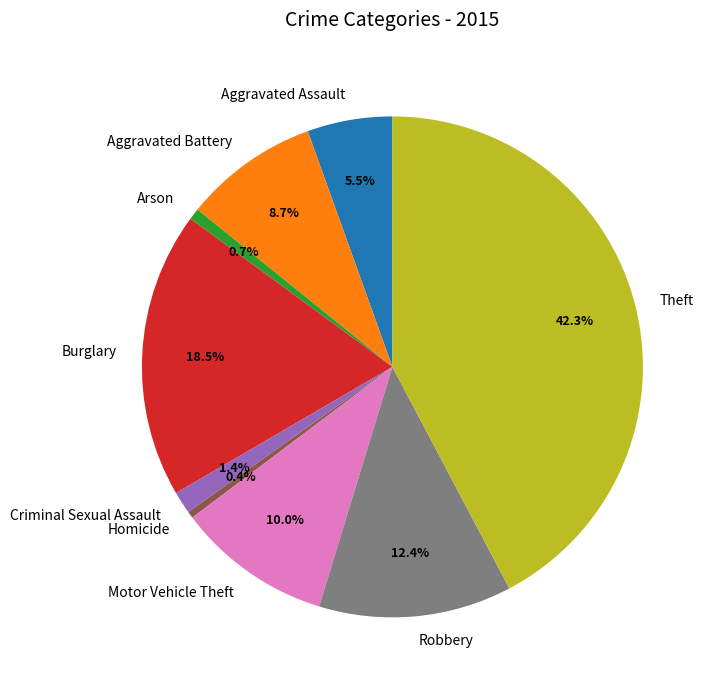

What percentage is the Motor Vehicle Theft slice, to the nearest percent?

10%